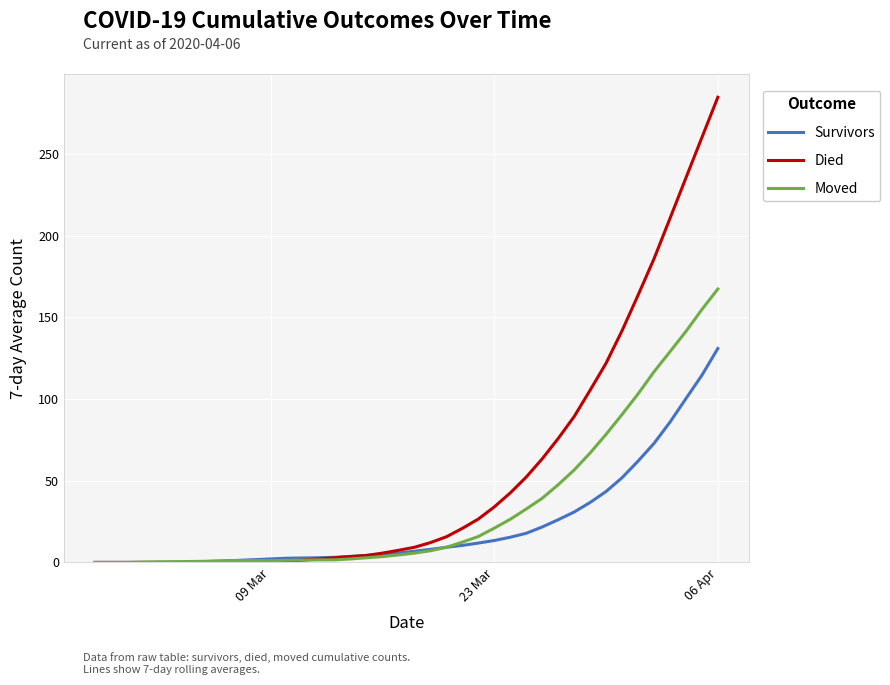

List the series in order of their peak value, lowest first.

Survivors, Moved, Died